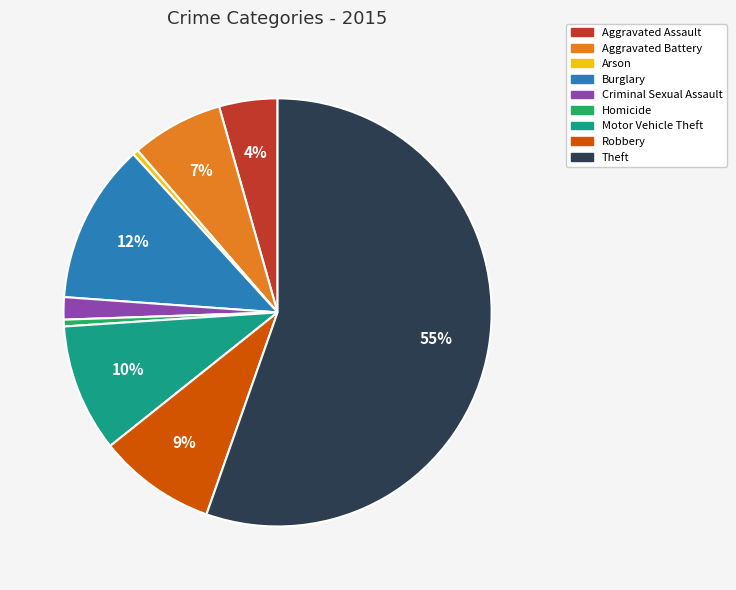

Is the sum of Theft and Aggravated Assault greater than half?

Yes